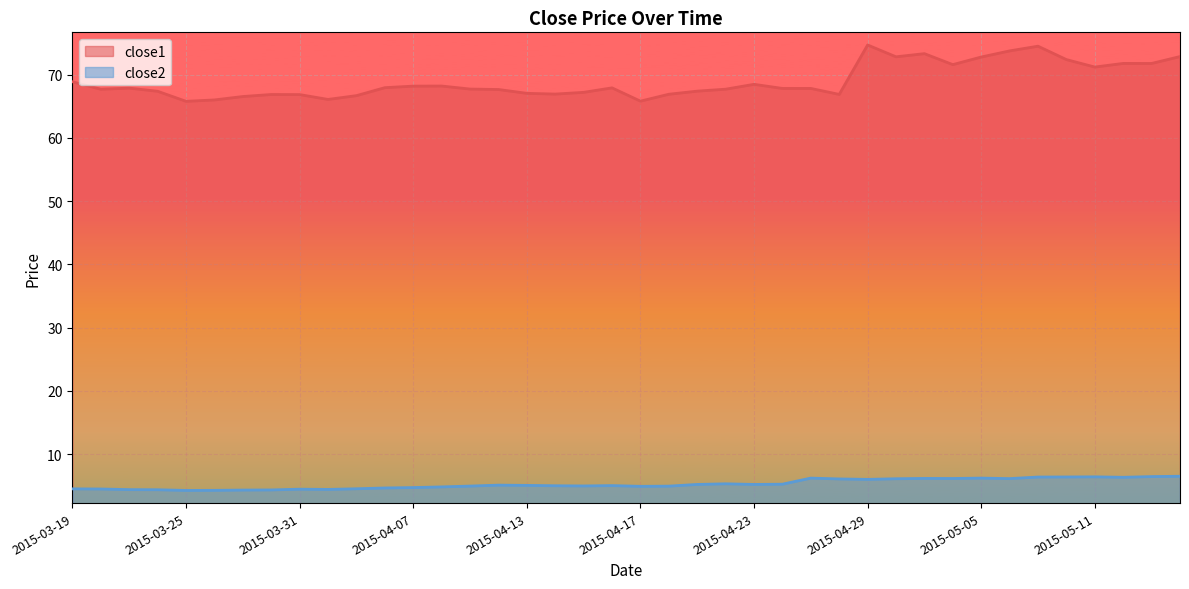

Is the value of close1 at 2015-05-11 greater than the value of close2 at 2015-03-30?

Yes